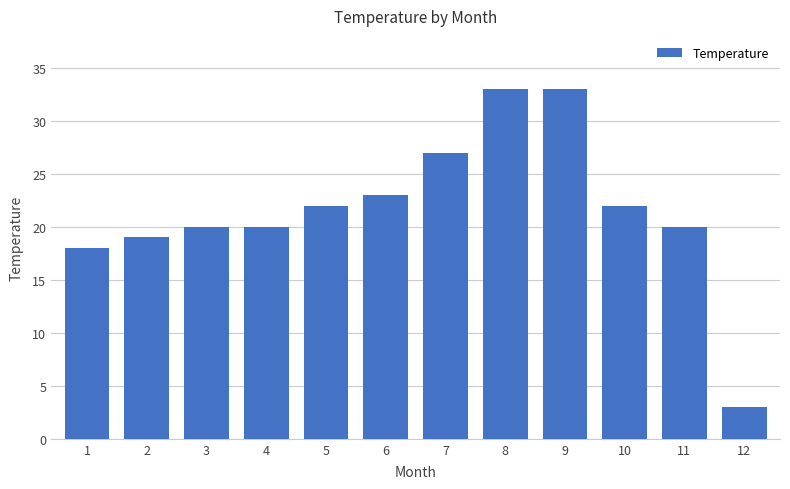

What is the sum of all values?

260